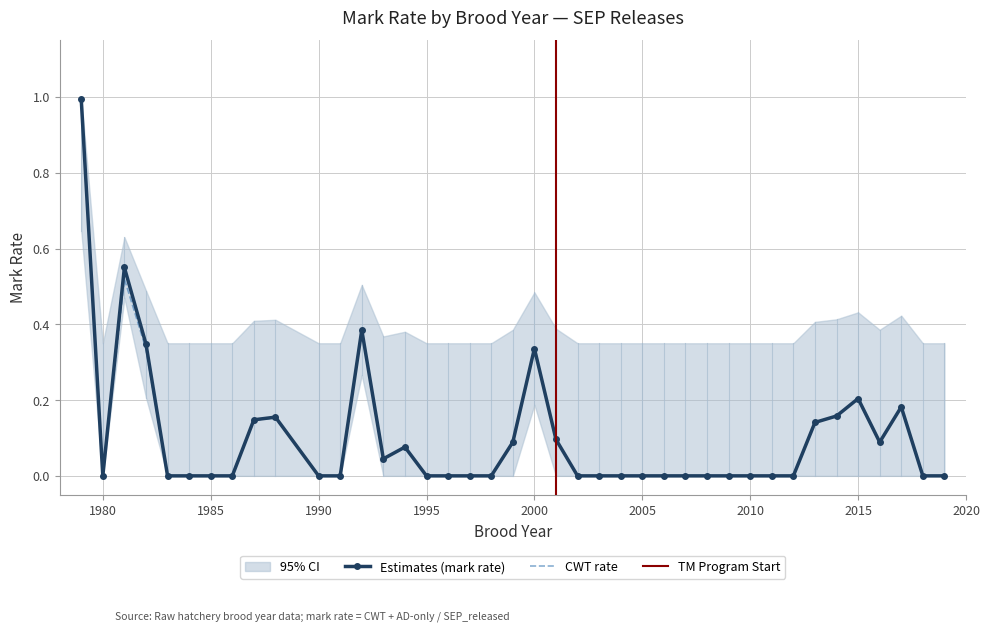

At which category is the sum across all series the highest?

1979